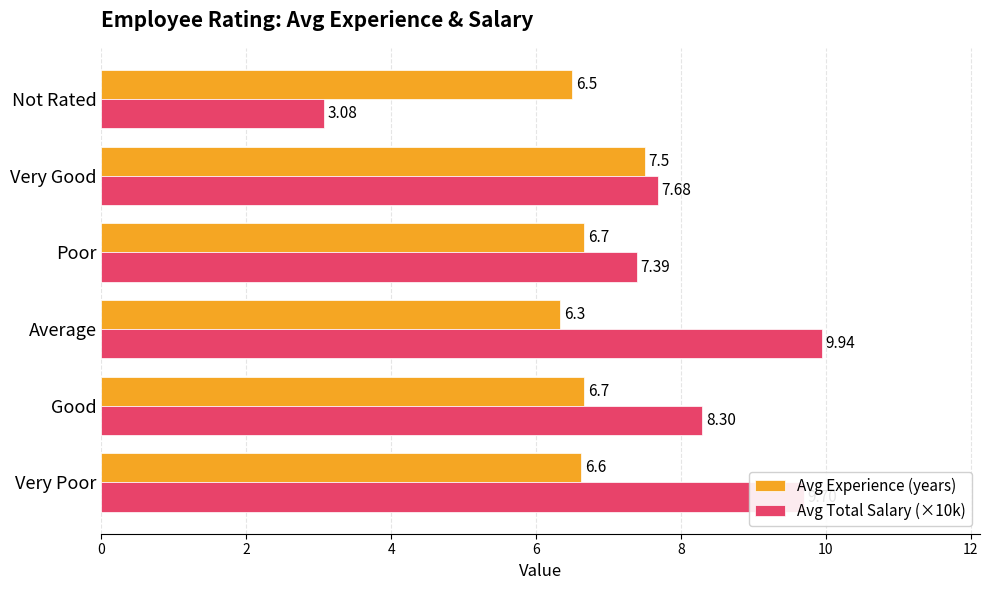

What is the average value of the Avg Experience (years) series?

6.7